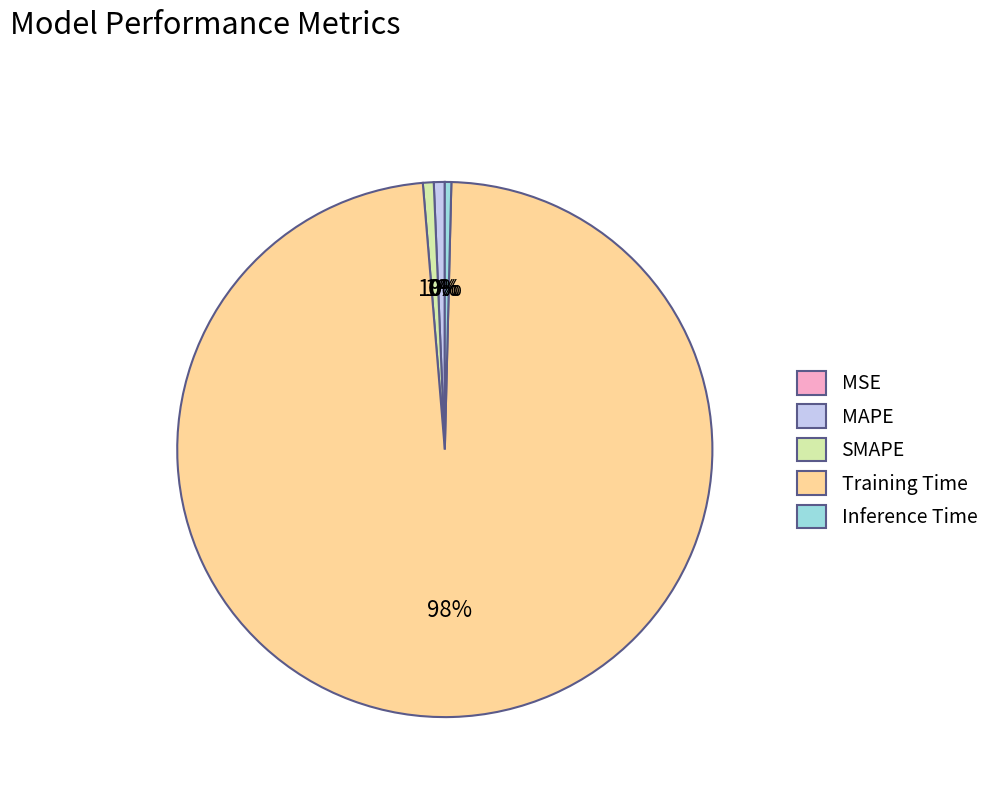

Is it true that MAPE is 1% of the pie?

True